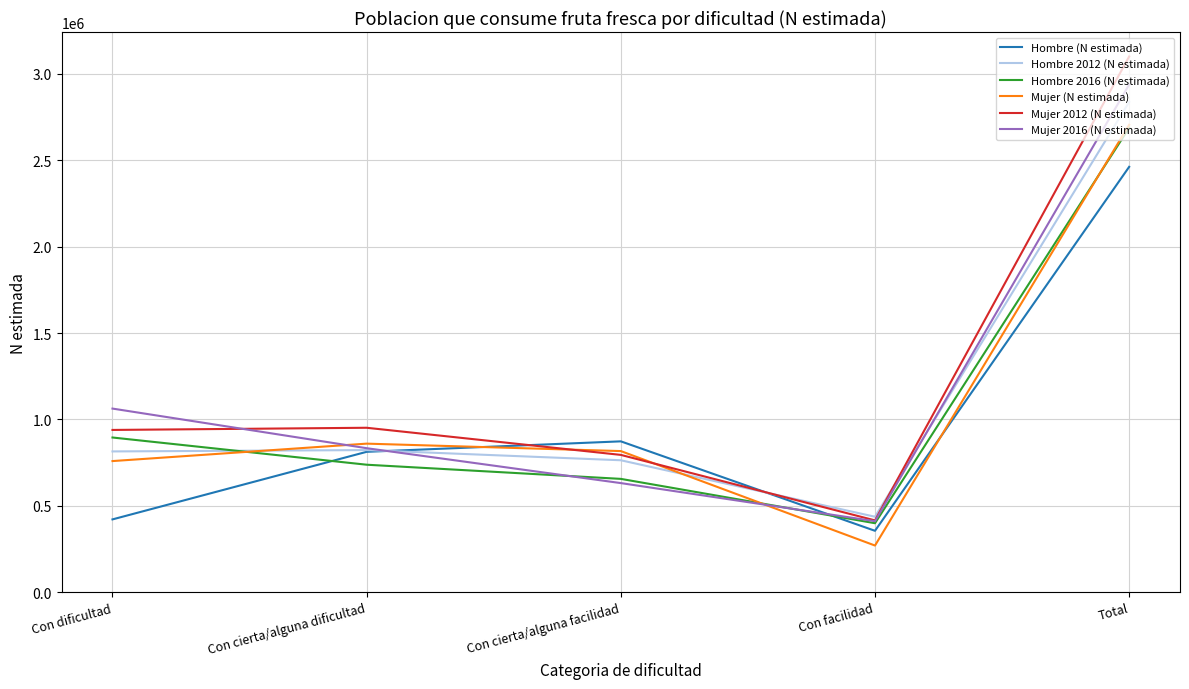

Which category has the lowest value in the Mujer 2012 (N estimada) series?

Con facilidad